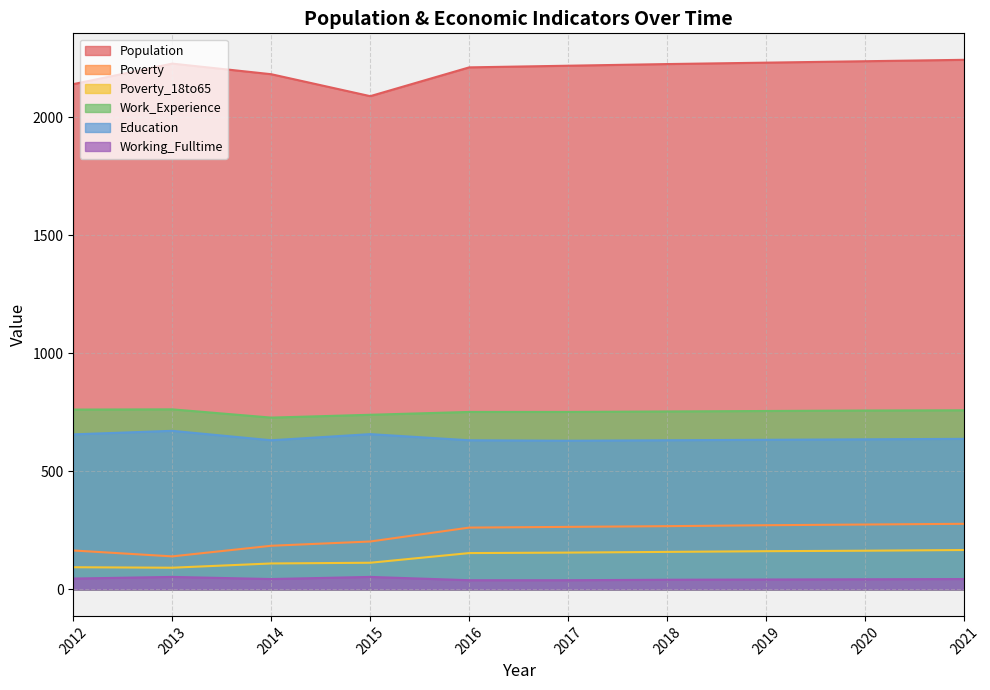

What is the value of the Education point at the 3rd from the left?

632